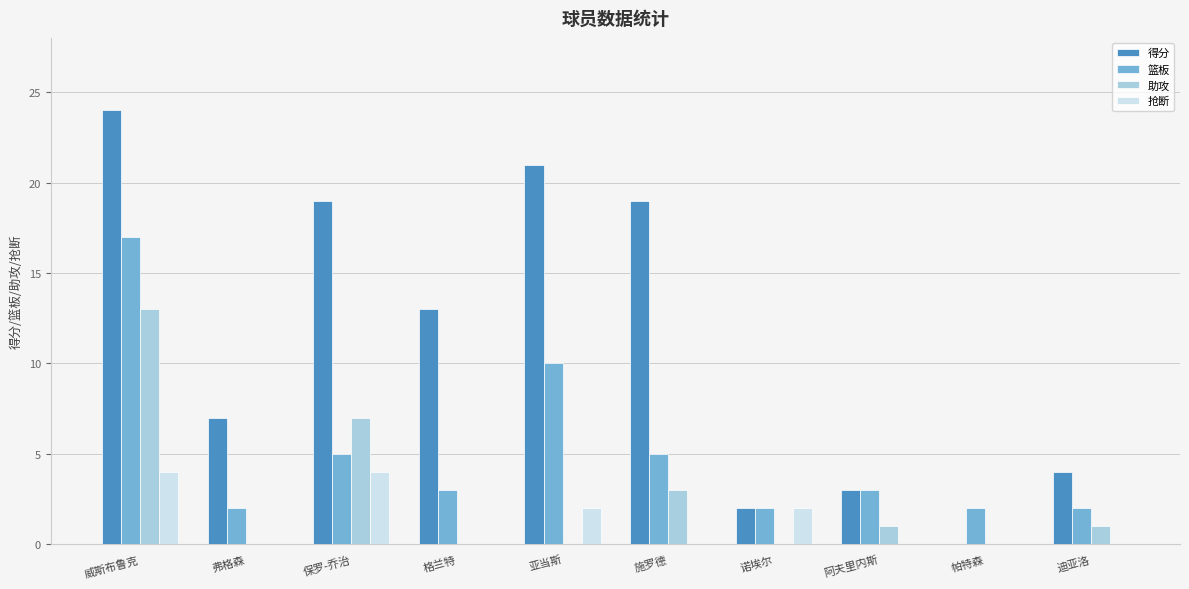

Are the bars grouped side by side (vs. stacked)?

Yes